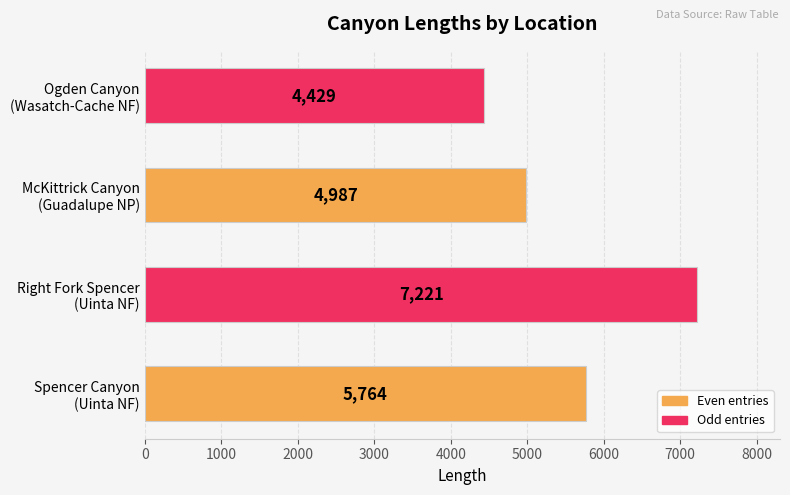

How many values are below 5764?

2